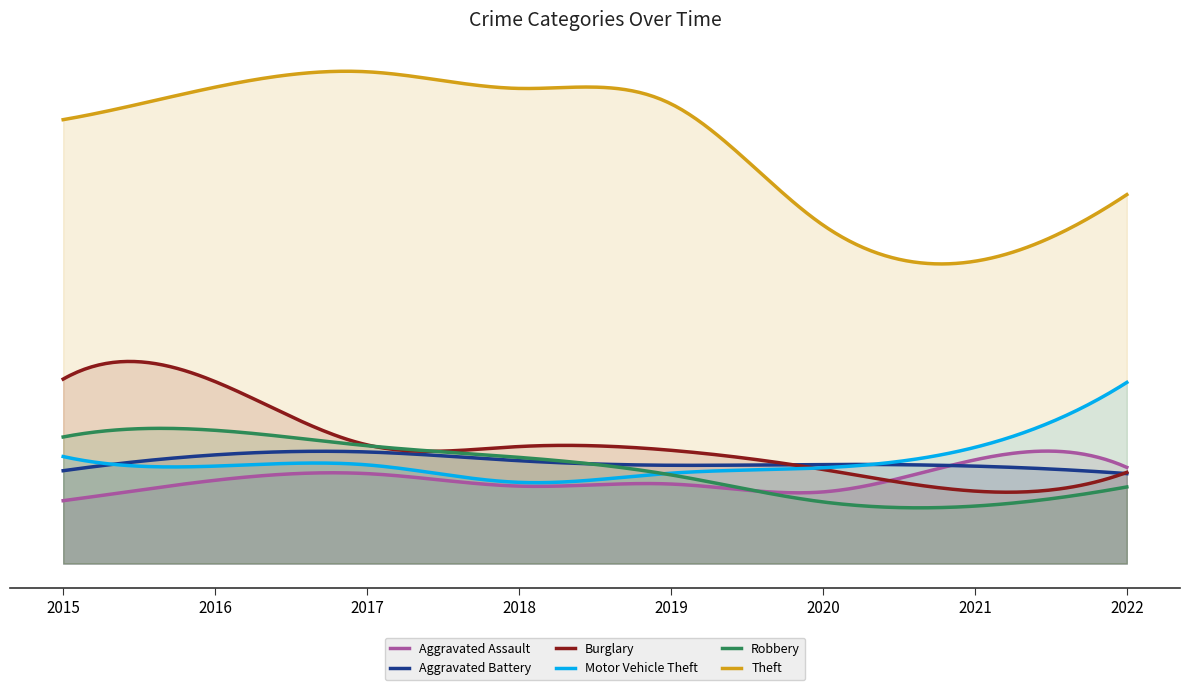

What is the difference between the Burglary values at 2018 and 2020?

55